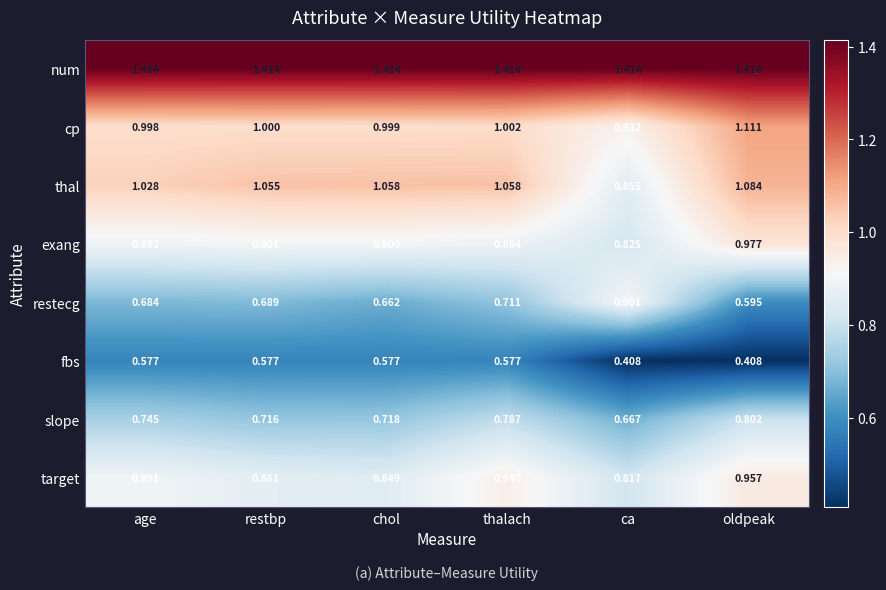

What is the average value of the exang series?

0.9